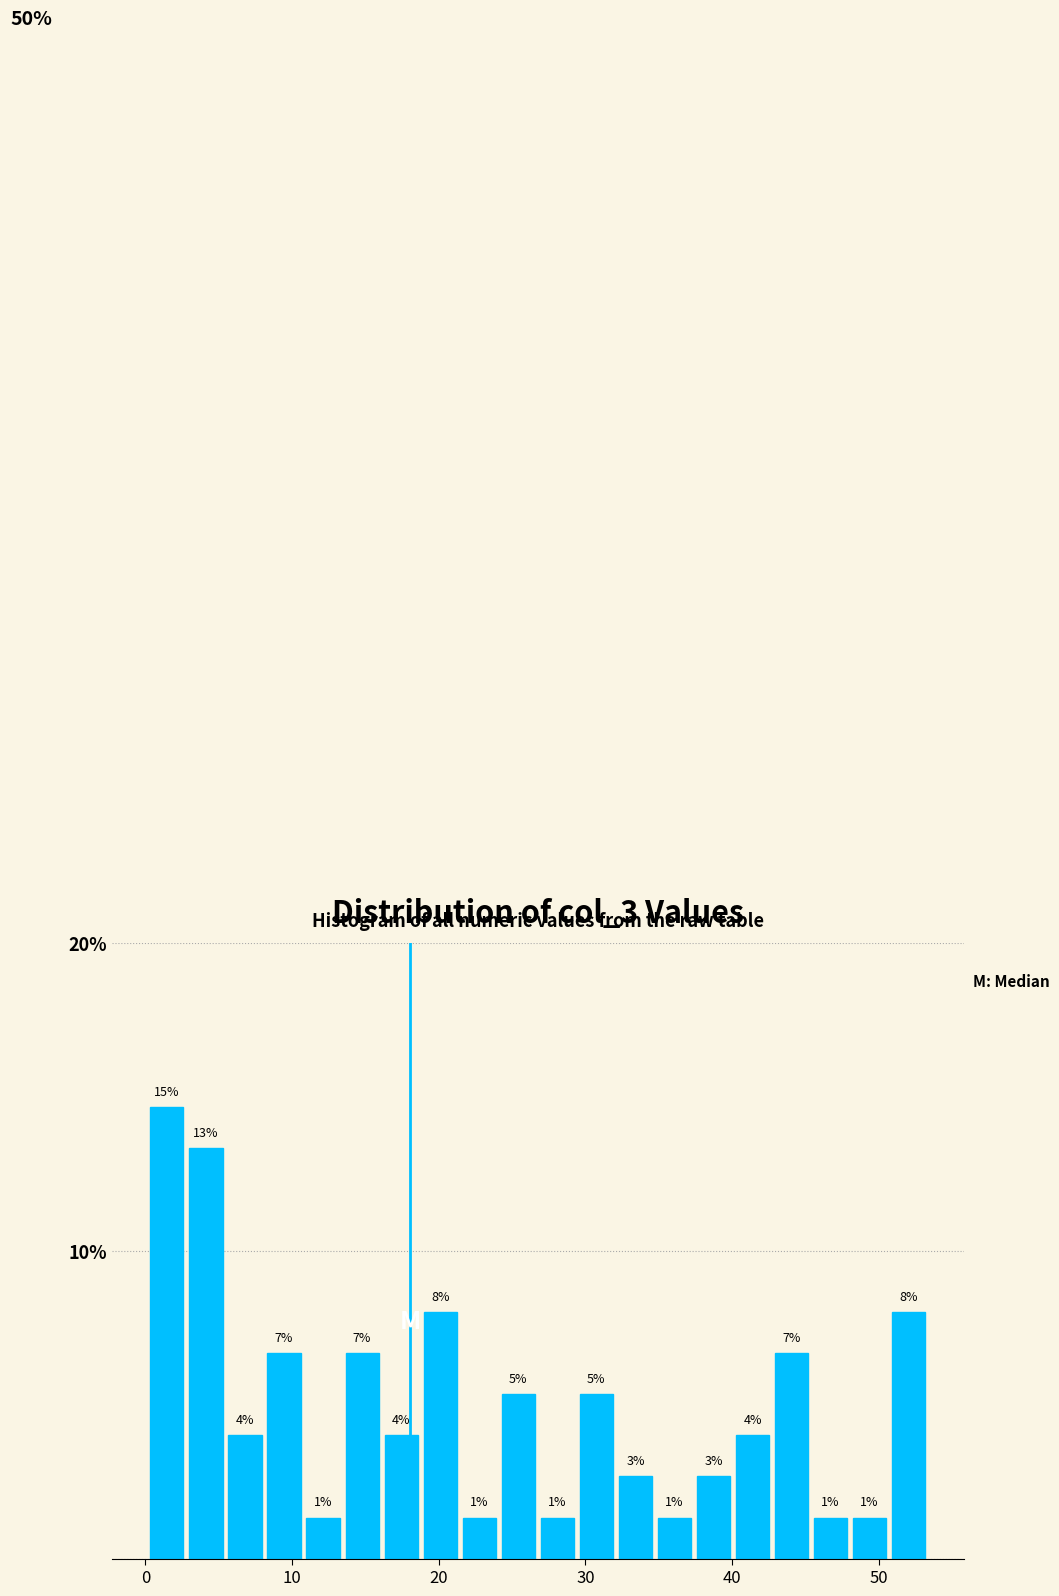

Around what value on the x-axis is the tallest bar? Give the approximate position of its centre, as read against the axis.

1